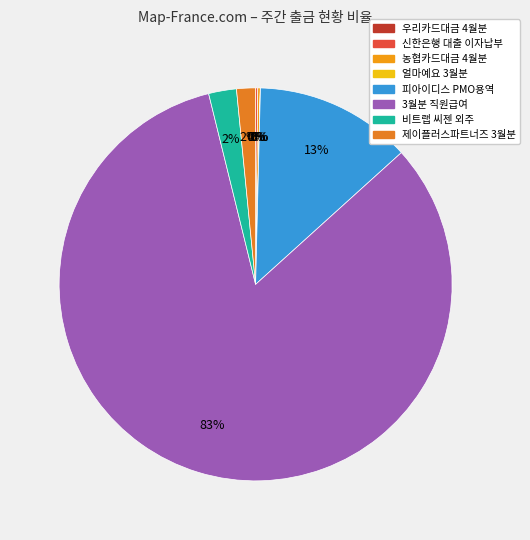

Which slice is the largest?

3월분 직원급여